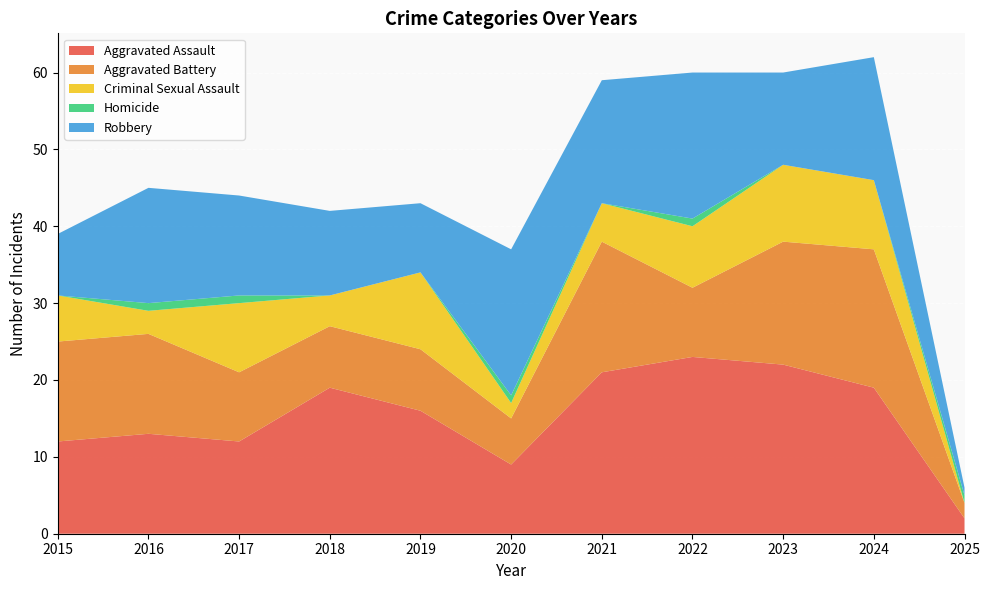

Reading left to right, extract all data points from this chart.

Aggravated Assault: 12	13	12	19	16	9	21	23	22	19	2
Aggravated Battery: 13	13	9	8	8	6	17	9	16	18	2
Criminal Sexual Assault: 6	3	9	4	10	2	5	8	10	9	0
Homicide: 0	1	1	0	0	1	0	1	0	0	1
Robbery: 8	15	13	11	9	19	16	19	12	16	1